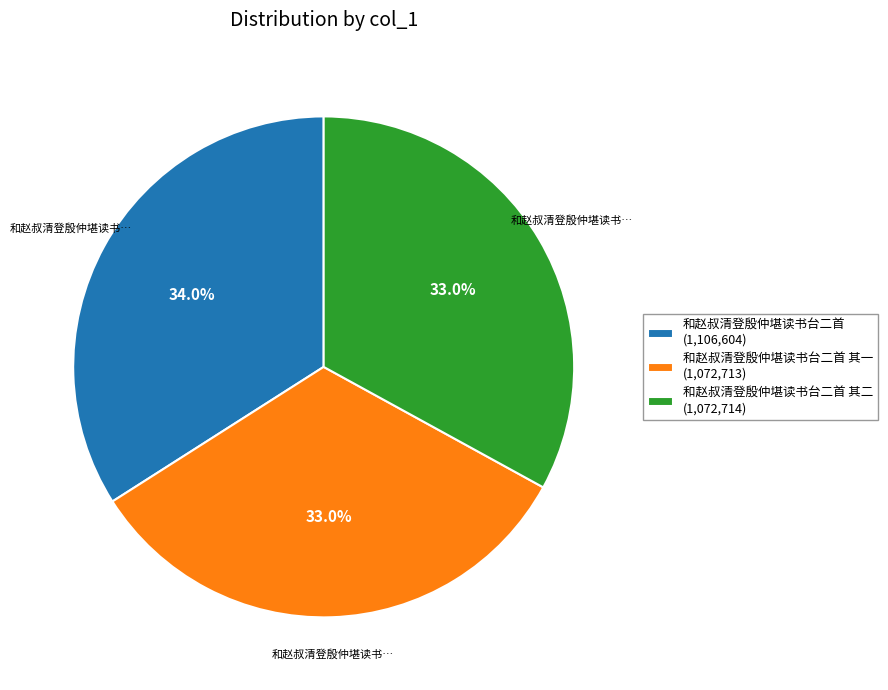

Which slice is the largest?

和赵叔清登殷仲堪读书台二首 (1,106,604)